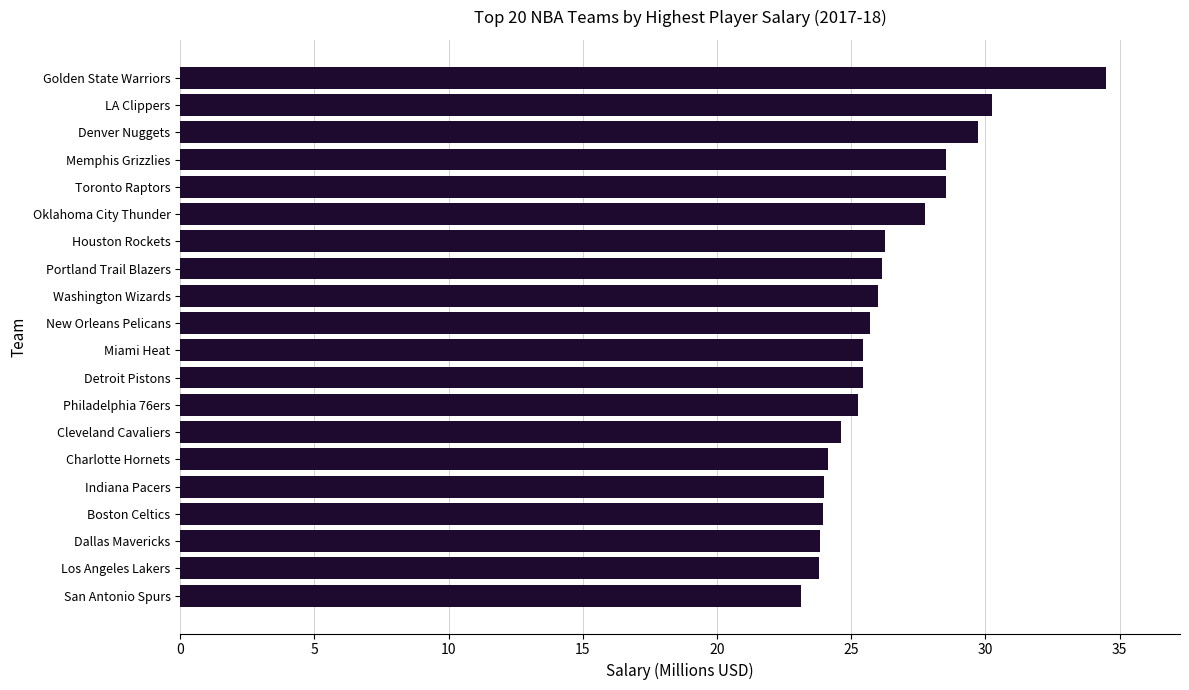

What is the sum of all values?

526.9